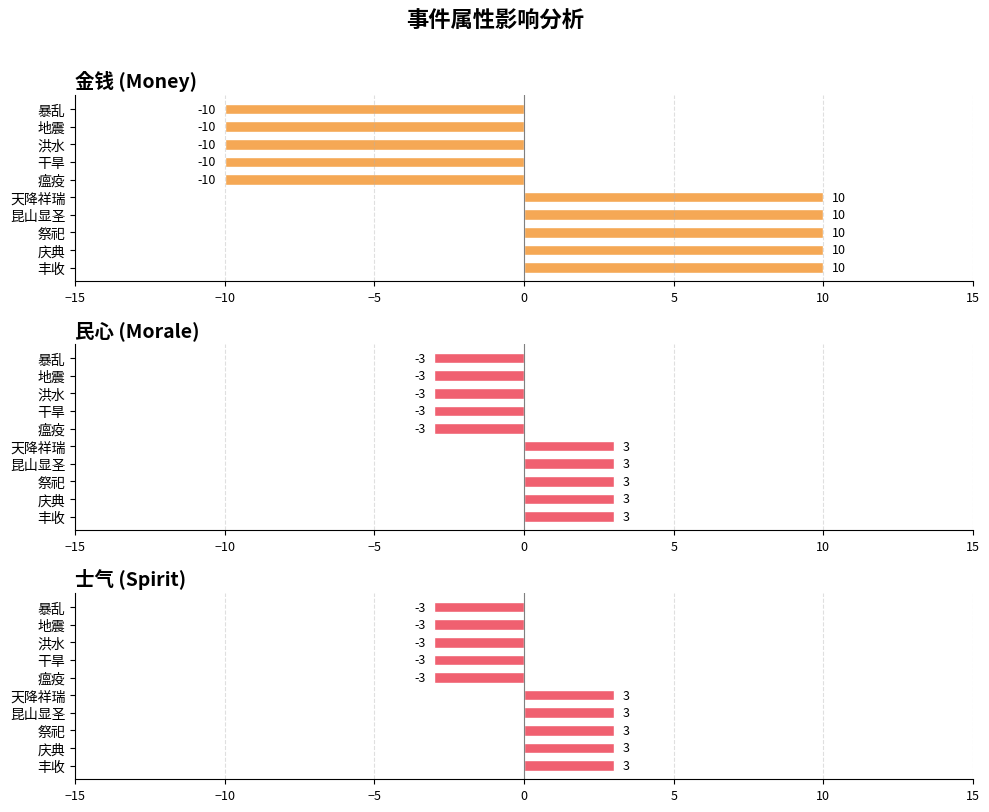

What is the greatest value displayed?

10